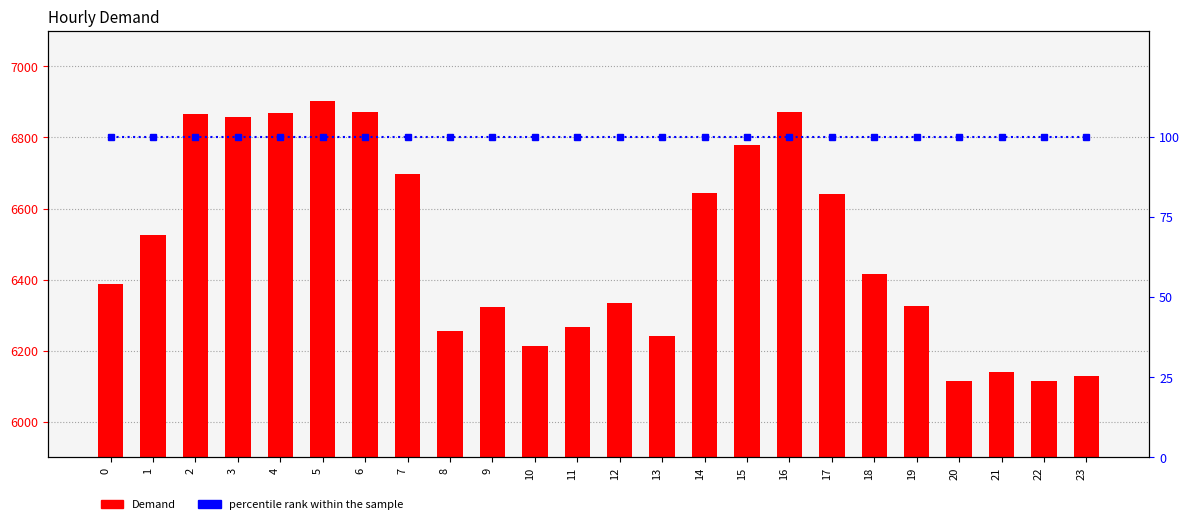

Reading right to left, transcribe all the data shown in this chart.

Demand: 23=6128	22=6114	21=6141	20=6116	19=6327	18=6417	17=6640	16=6872	15=6780	14=6645	13=6242	12=6335	11=6268	10=6212	9=6324	8=6255	7=6698	6=6872	5=6903	4=6868	3=6858	2=6866	1=6525	0=6387
percentile rank within the sample: 23=100	22=100	21=100	20=100	19=100	18=100	17=100	16=100	15=100	14=100	13=100	12=100	11=100	10=100	9=100	8=100	7=100	6=100	5=100	4=100	3=100	2=100	1=100	0=100